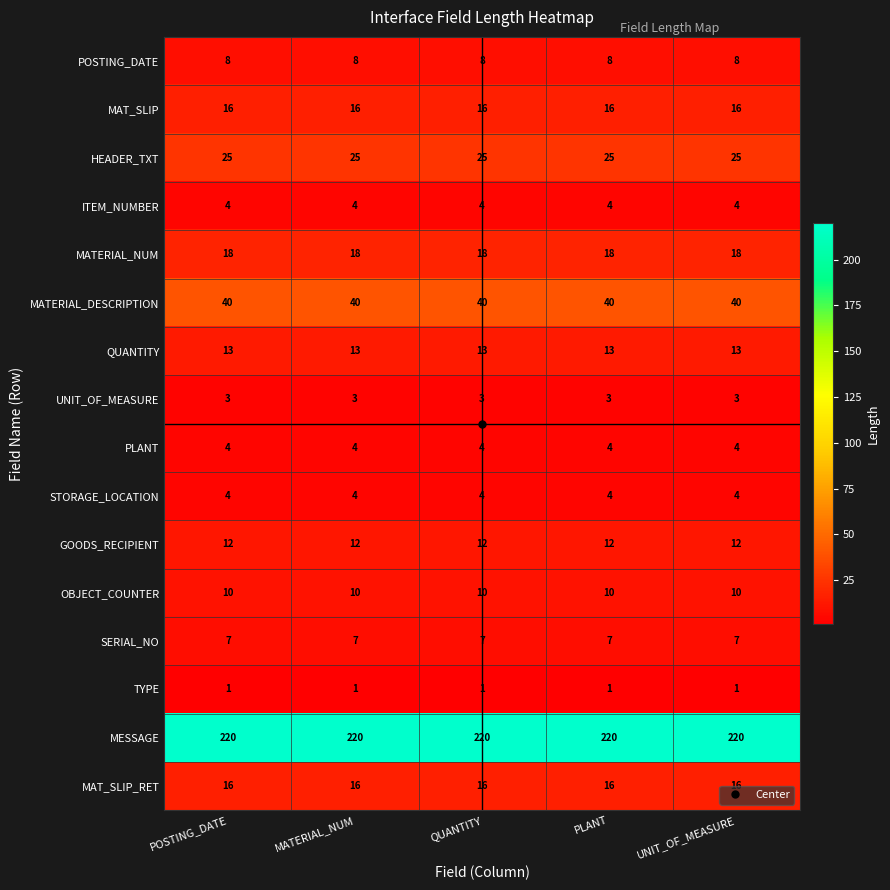

Which series has the largest total across all categories?

MESSAGE